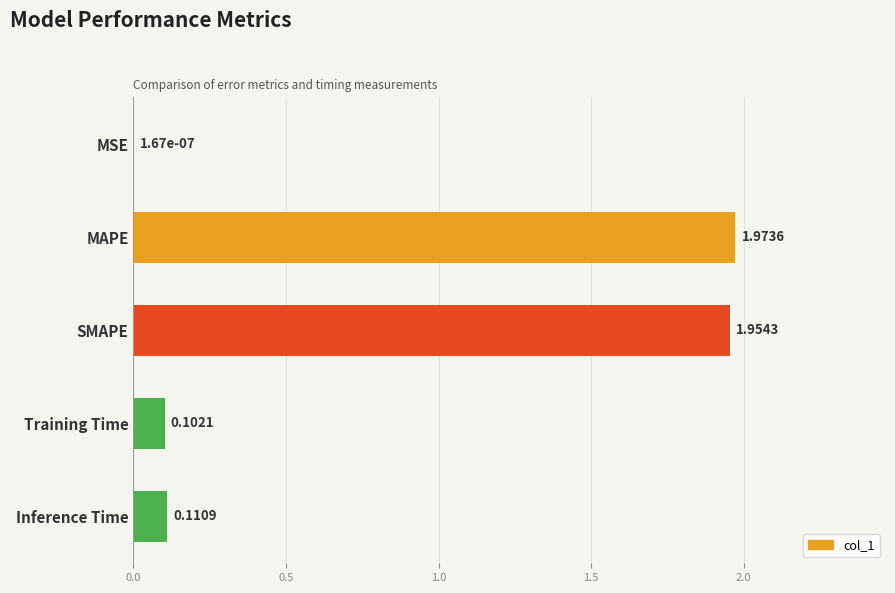

At which category does the chart reach its peak across all series?

MAPE